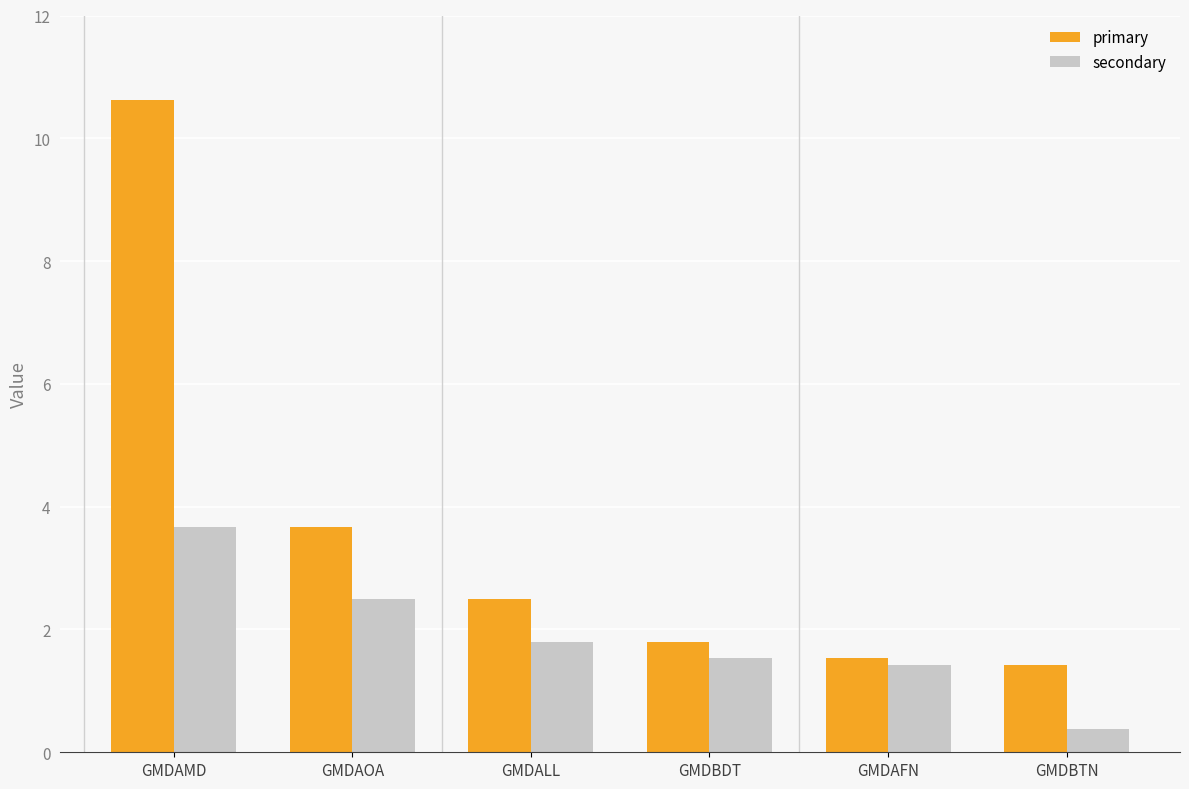

What is the difference between the secondary values at GMDAOA and GMDBDT?

1.0